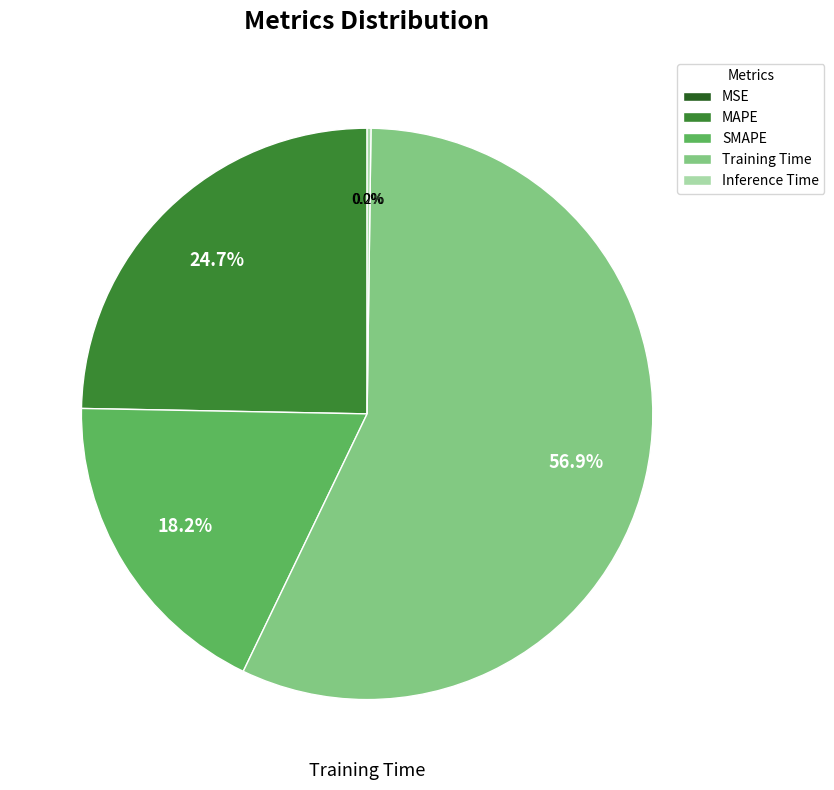

Which category has the biggest portion of the pie?

Training Time